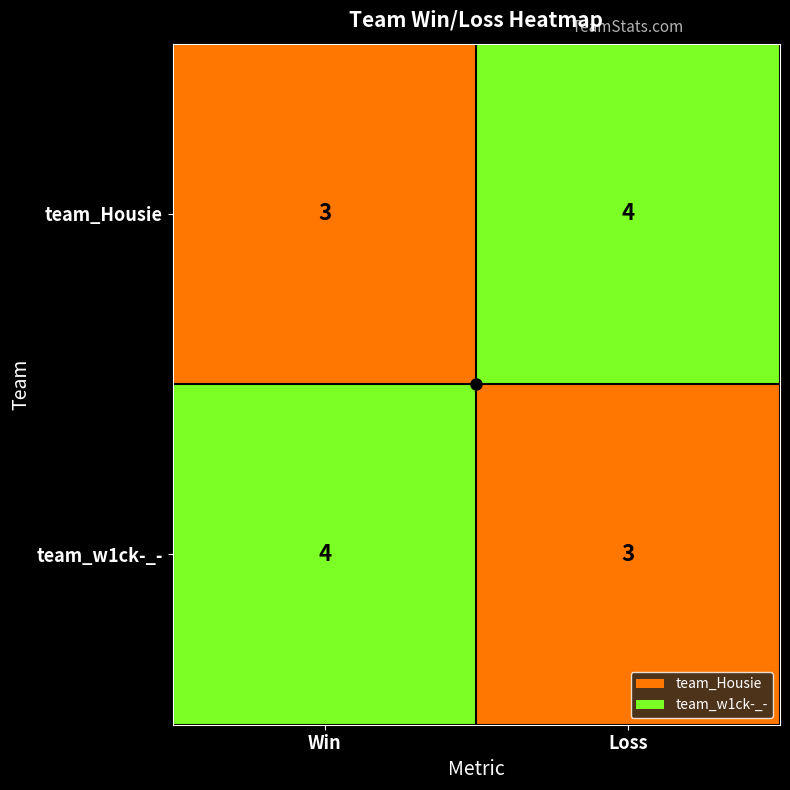

What is the total value across all series at Win?

7